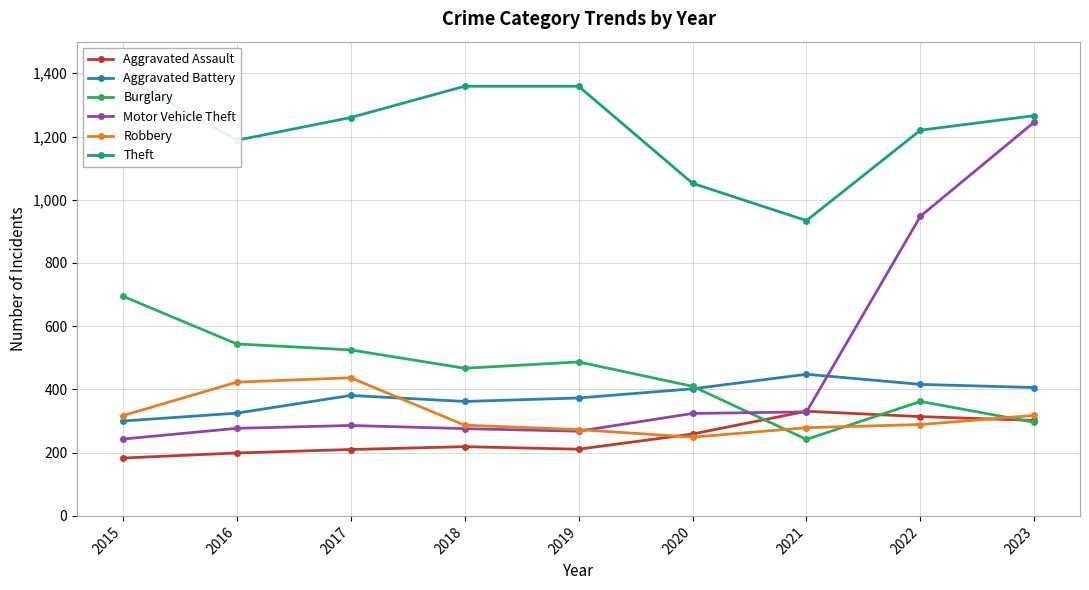

At 2017, list the series in order from smallest to largest.

Aggravated Assault, Motor Vehicle Theft, Aggravated Battery, Robbery, Burglary, Theft